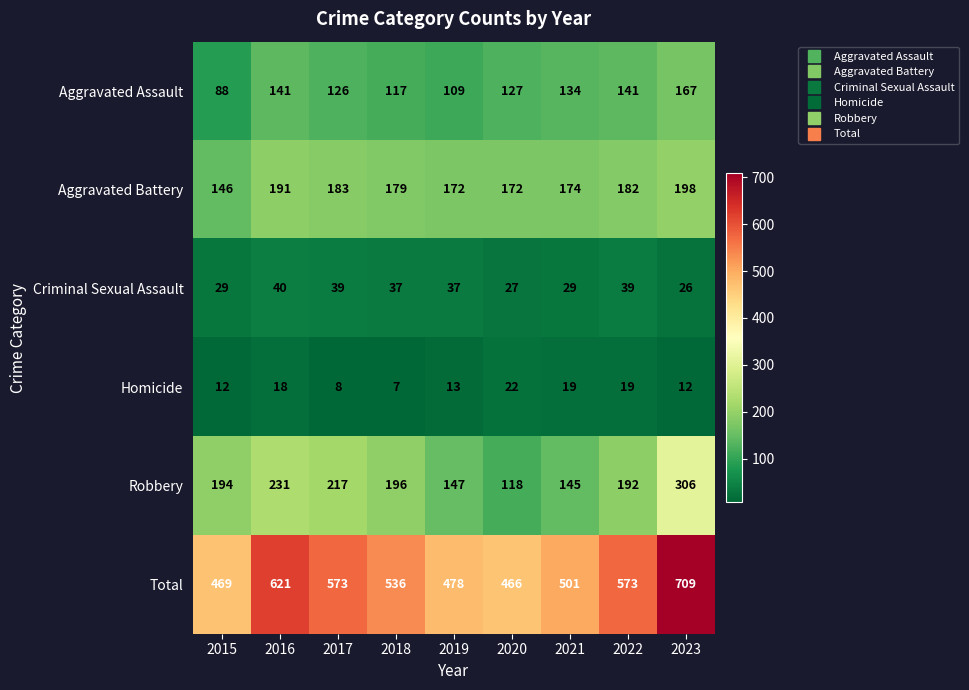

At which category does the chart reach its minimum across all series?

2018